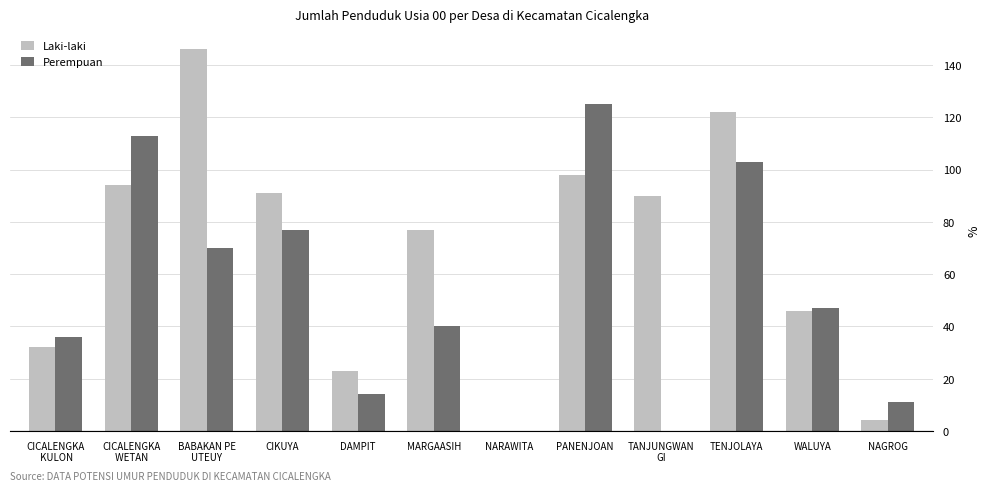

Reading left to right, list all the values displayed in this chart.

Laki-laki: CICALENGKA
 KULON=32	CICALENGKA
 WETAN=94	BABAKAN PE
UTEUY=146	CIKUYA=91	DAMPIT=23	MARGAASIH=77	NARAWITA=0	PANENJOAN=98	TANJUNGWAN
GI=90	TENJOLAYA=122	WALUYA=46	NAGROG=4
Perempuan: CICALENGKA
 KULON=36	CICALENGKA
 WETAN=113	BABAKAN PE
UTEUY=70	CIKUYA=77	DAMPIT=14	MARGAASIH=40	NARAWITA=0	PANENJOAN=125	TANJUNGWAN
GI=0	TENJOLAYA=103	WALUYA=47	NAGROG=11